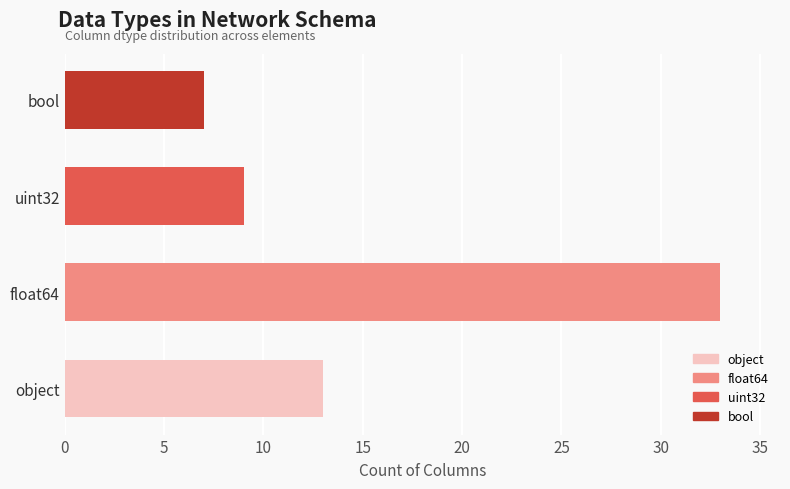

Are the bars grouped side by side (vs. stacked)?

No